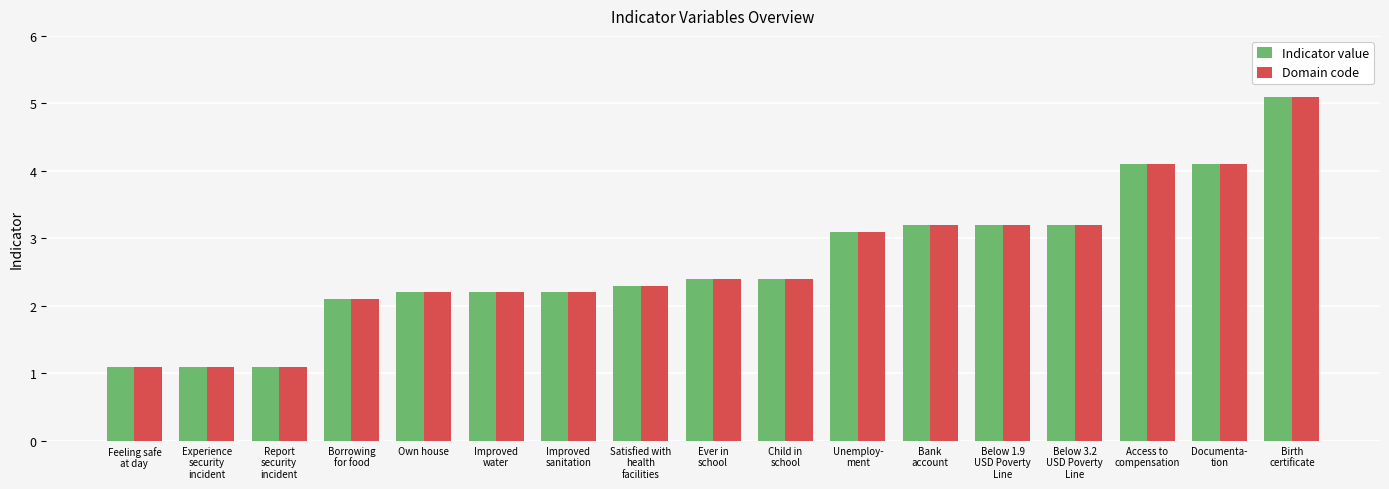

How many bars are there in total?

34